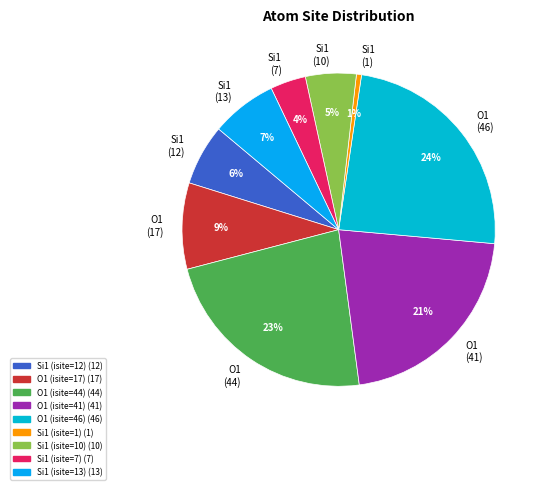

Does any single category account for the majority?

No